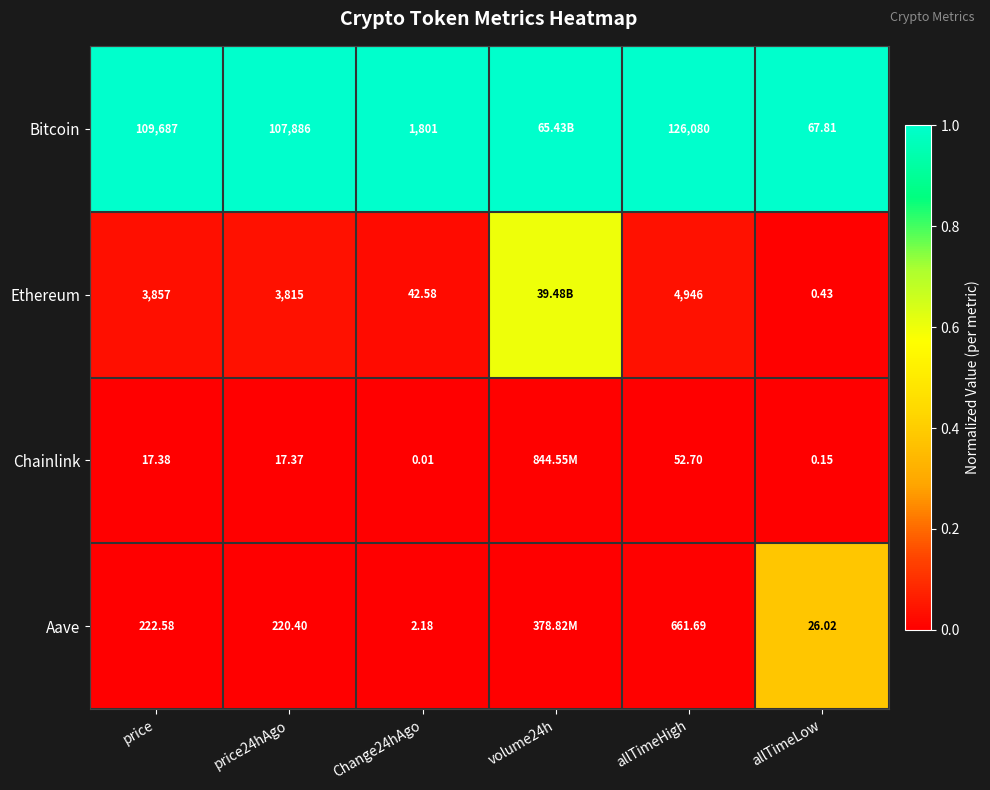

Which series changed the most between price and allTimeLow?

Bitcoin